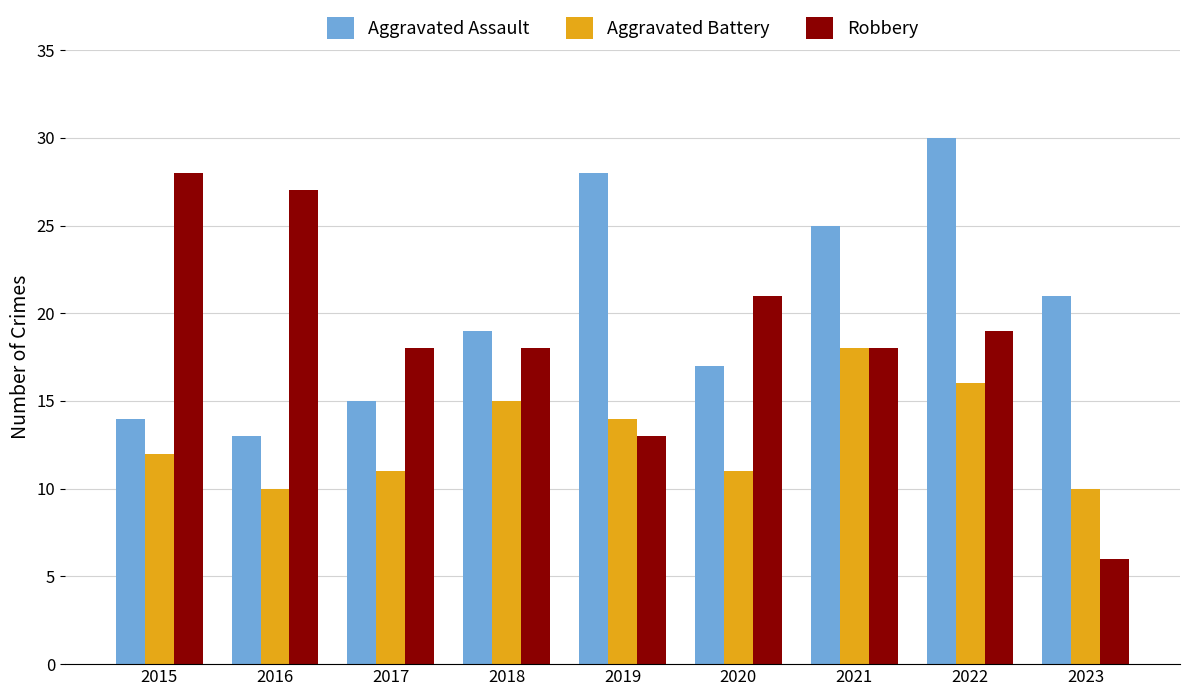

Which series changed the most between 2021 and 2023?

Robbery